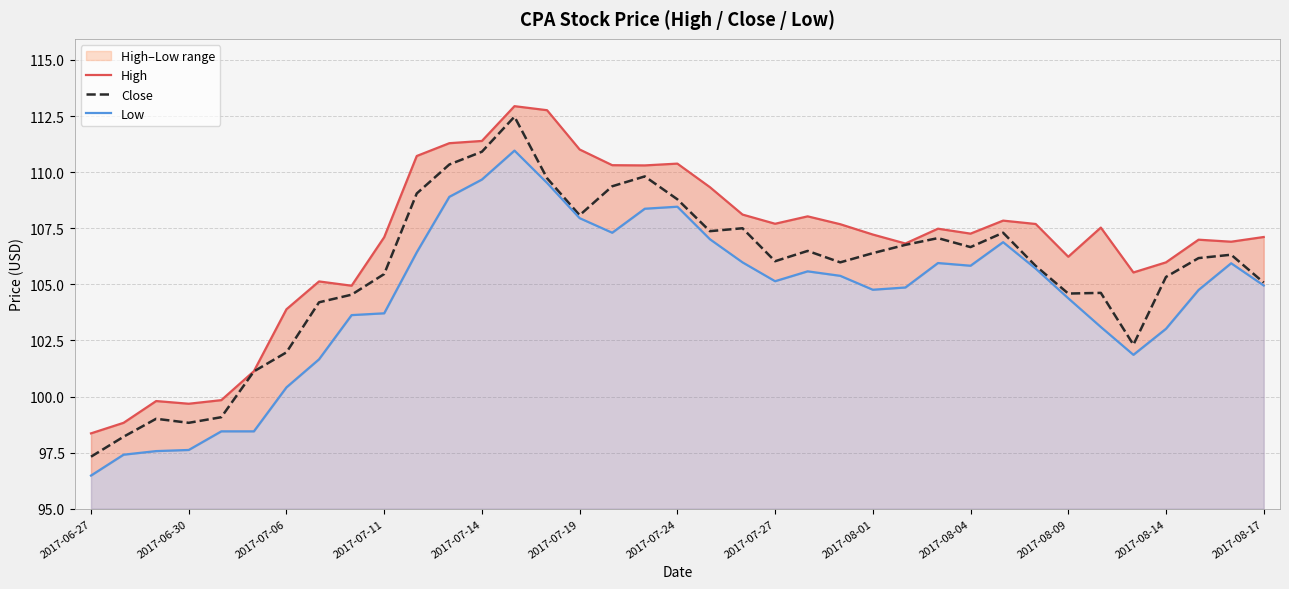

What is the value of the High point at the 5th from the left?

99.8